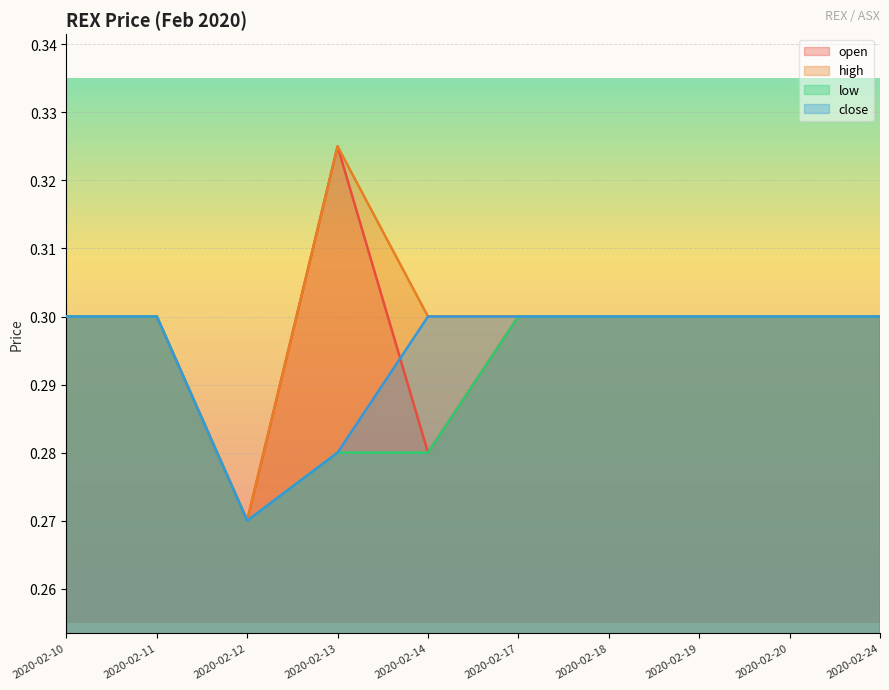

What is the minimum value for close?

0.3